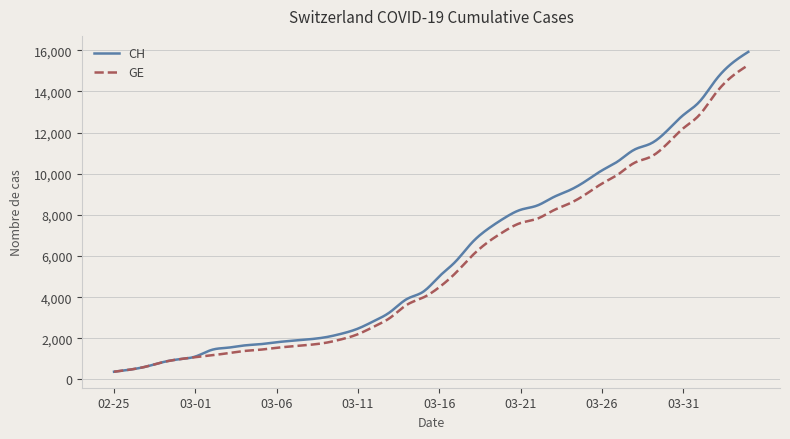

What is the minimum value shown in the chart?

375.0